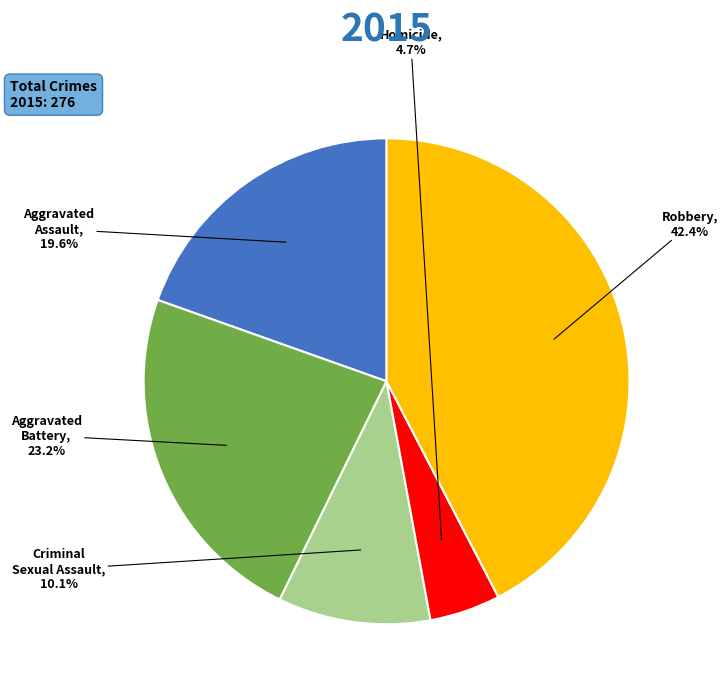

Is there a majority slice in this chart?

No